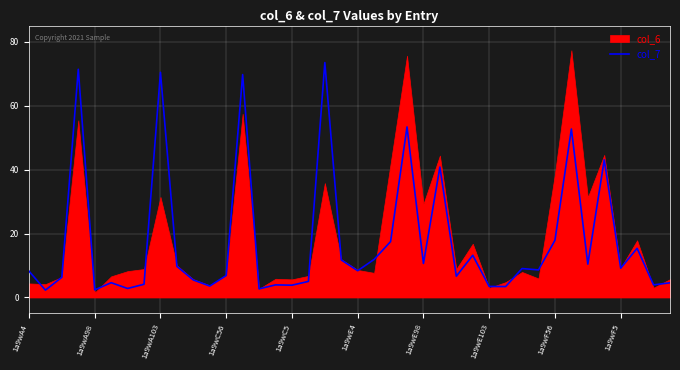

What is the smallest value displayed?

2.3